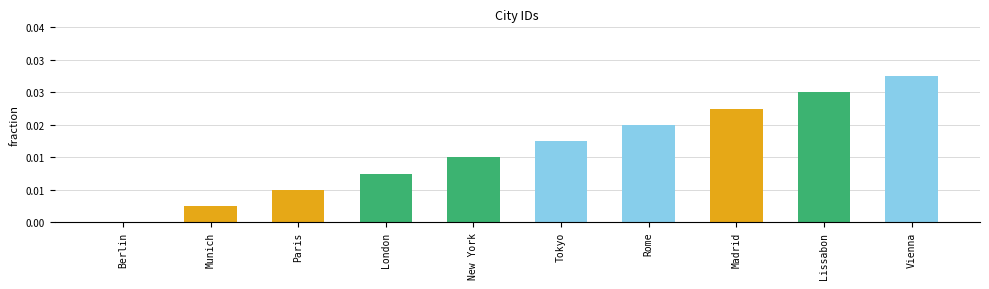

What position from the right is London?

7